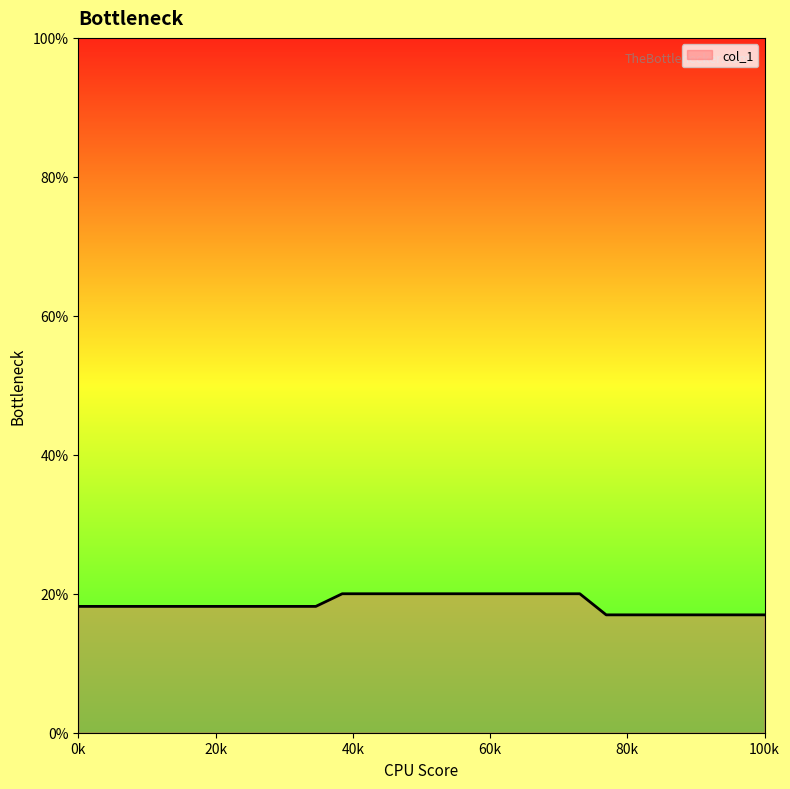

What is the minimum value shown in the chart?

17.0